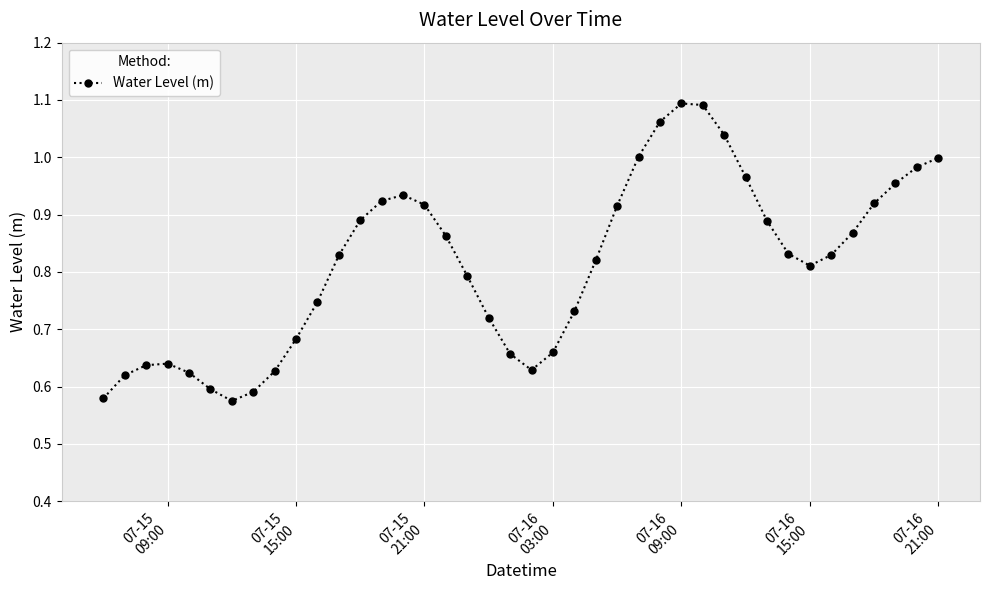

True or false: there are more than 1 points higher than both neighbors.

True